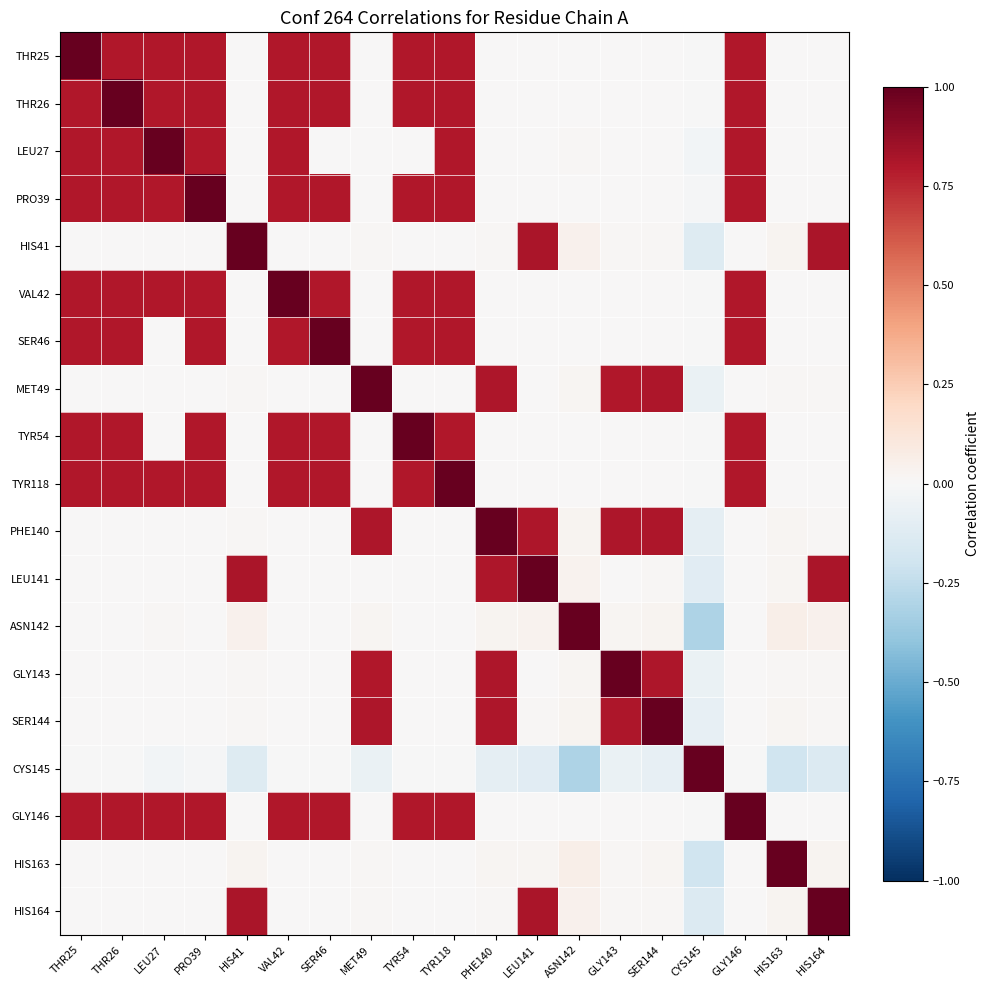

What is the total value across all series at PRO39?

7.4